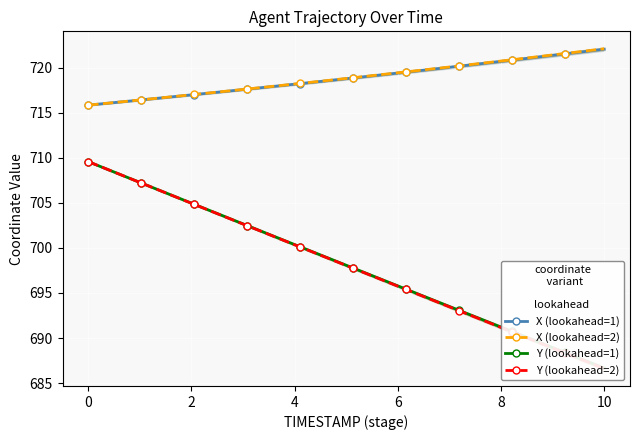

What is the highest value of the X (lookahead=1) series?

722.1